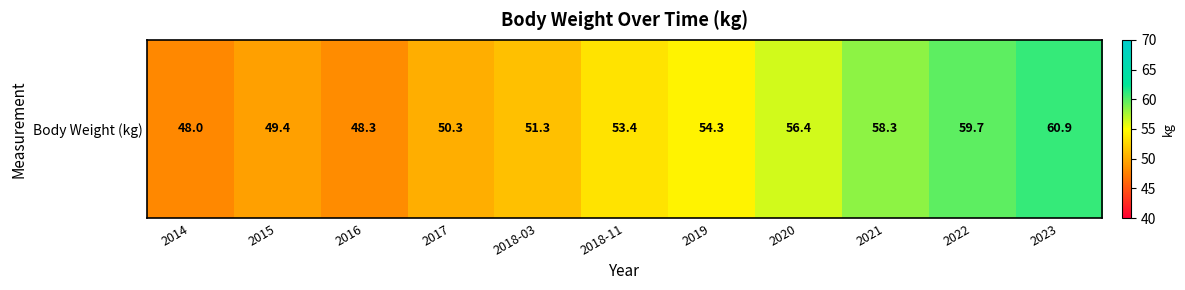

Which has a higher value, 2022 or 2017?

2022